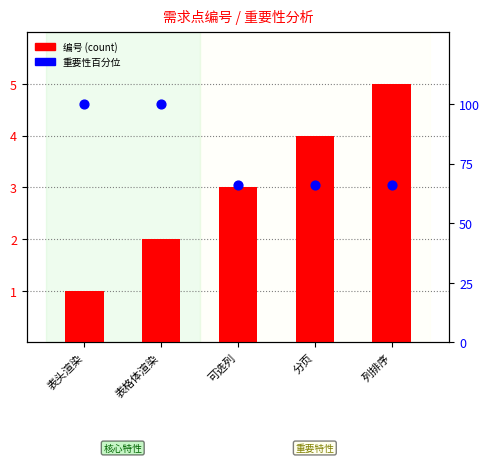

Which series contains the highest Y value?

重要性百分位